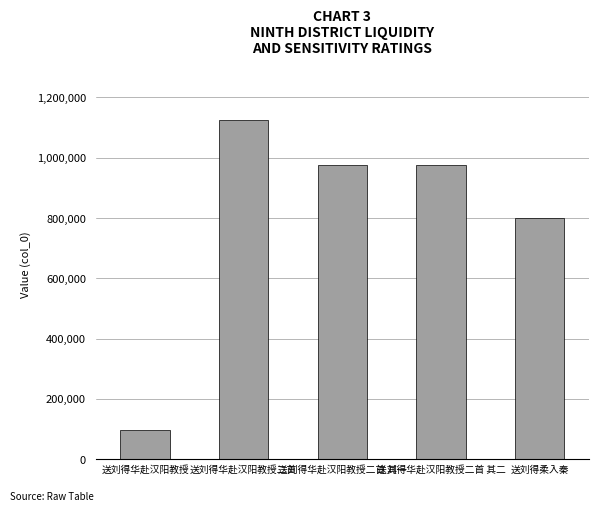

The chart shows a value of 1124146 at 送刘得华赴汉阳教授二首. True or false?

True